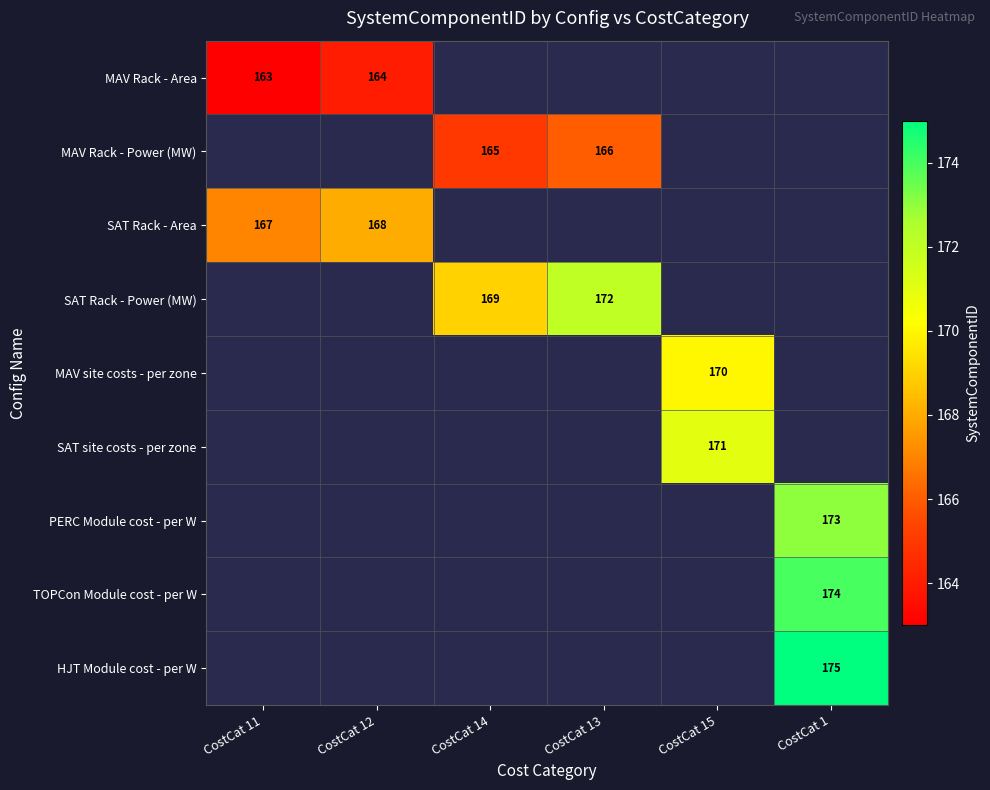

Is the value of TOPCon Module cost - per W at CostCat 1 greater than the value of PERC Module cost - per W at CostCat 1?

Yes